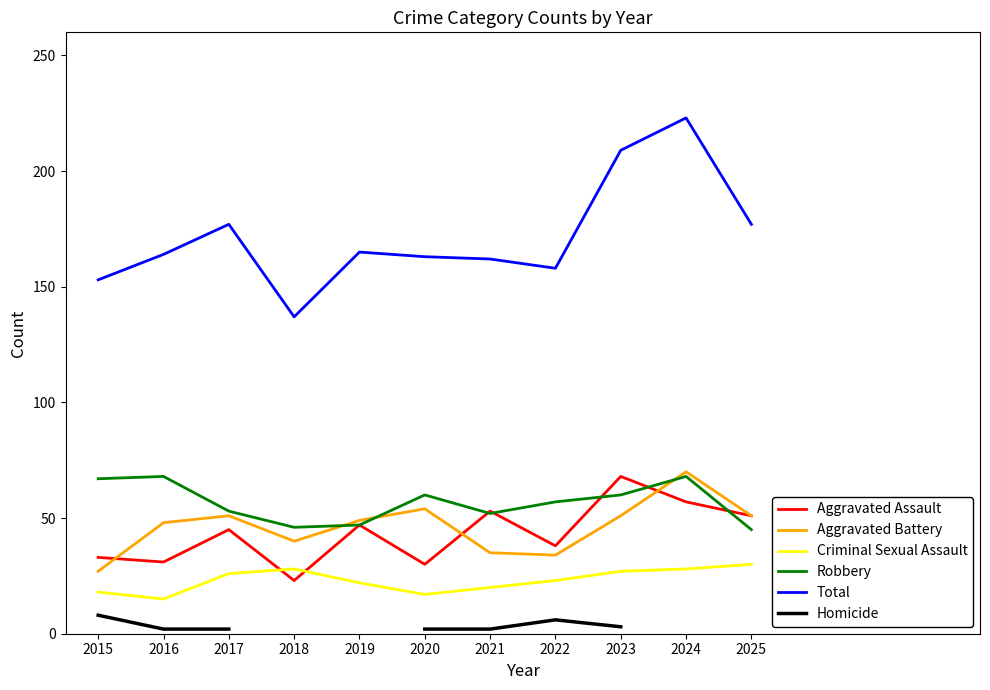

True or false: Homicide and Total intersect in this chart.

False